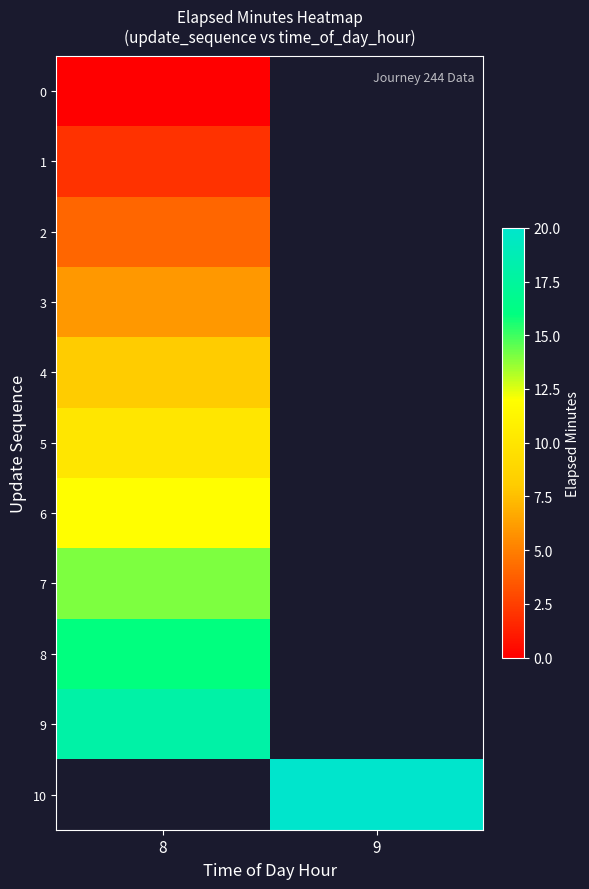

What is the spread (max minus min) of values at 8?

18.0